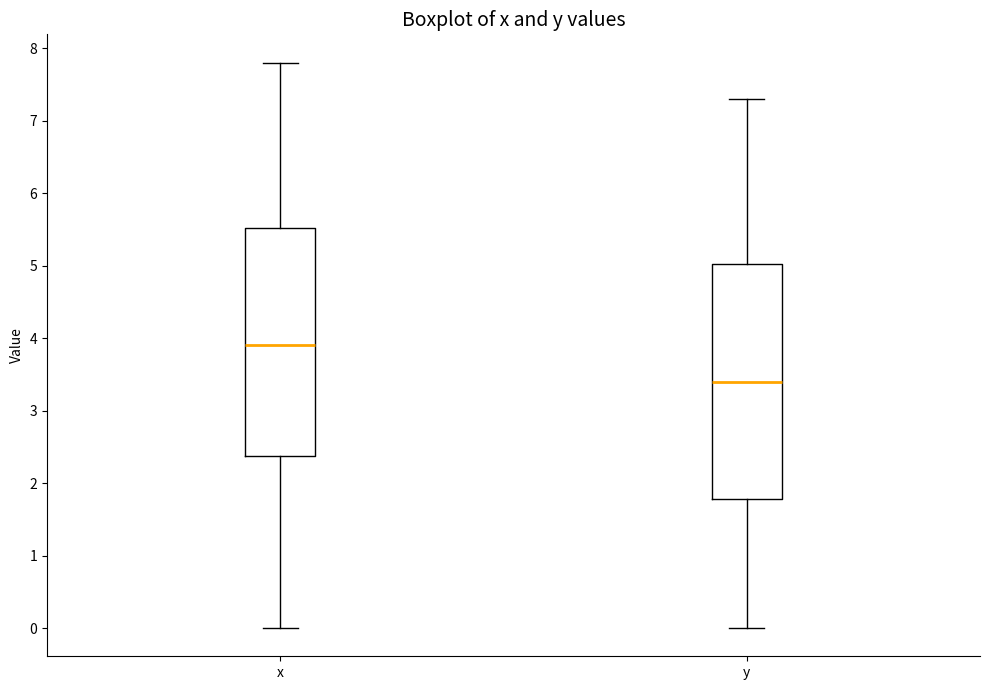

Where does the upper whisker of the box for y end on the y-axis? The values are not printed on the chart, so give them approximately, as read against the axis.

7.3